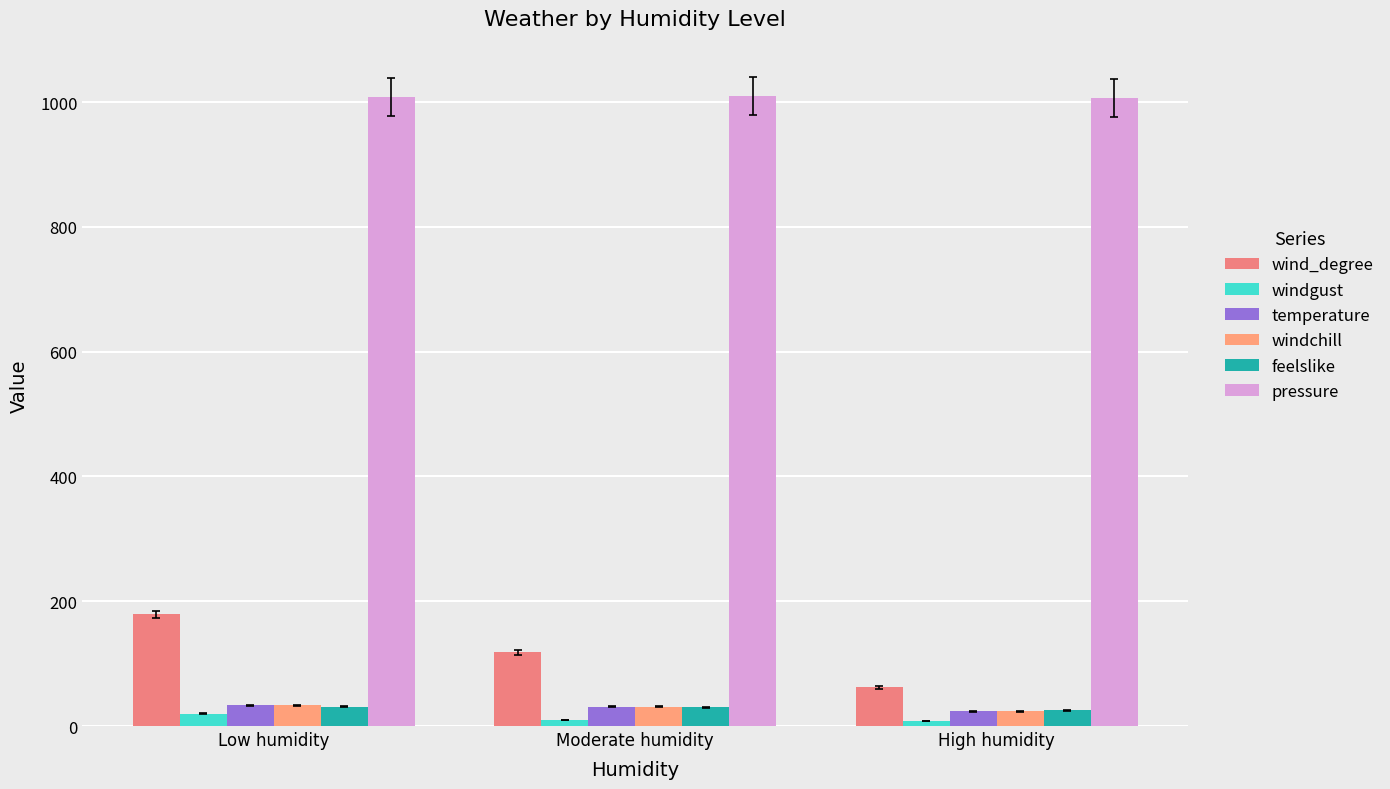

The value of windgust at High humidity is 4. True or false?

False